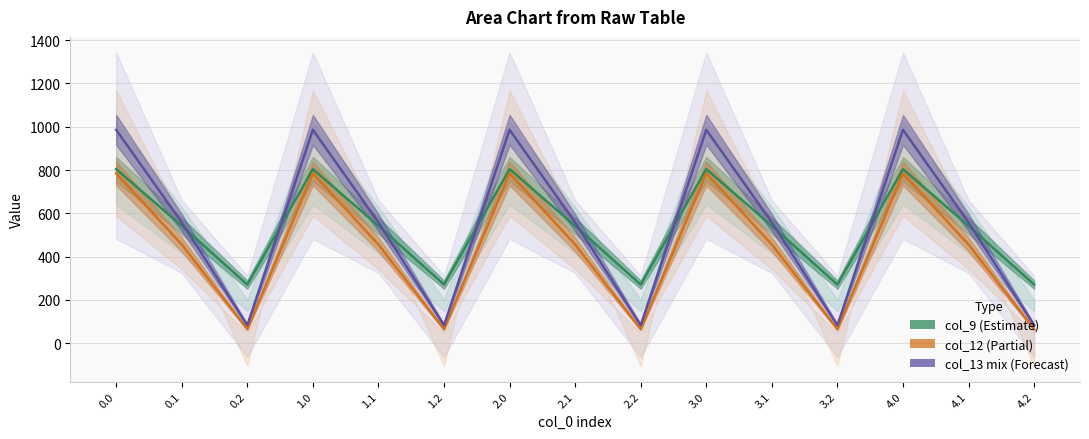

How many interior local peaks does the col_13 mix (Forecast) series have?

4